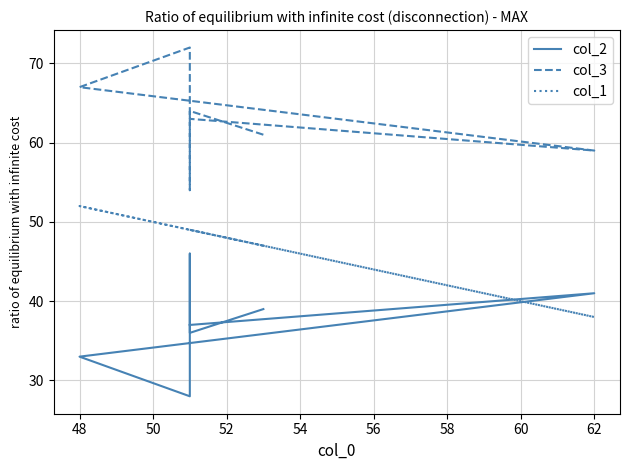

True or false: col_1 and col_3 intersect in this chart.

False